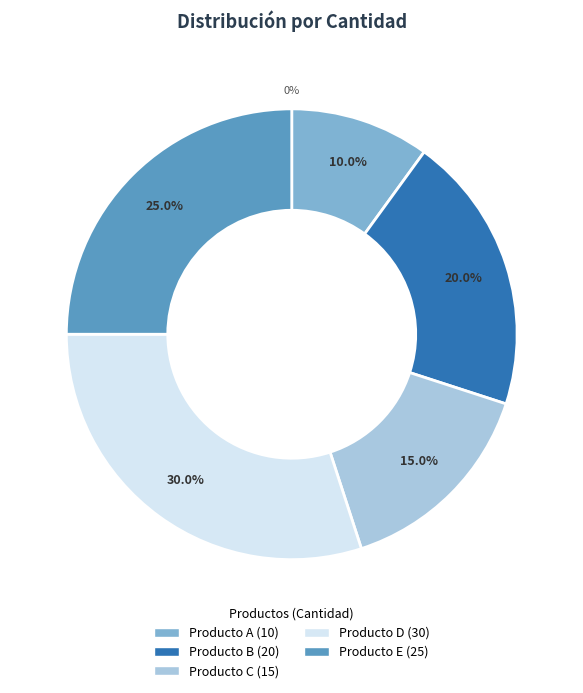

Which slice is the smallest?

Producto A